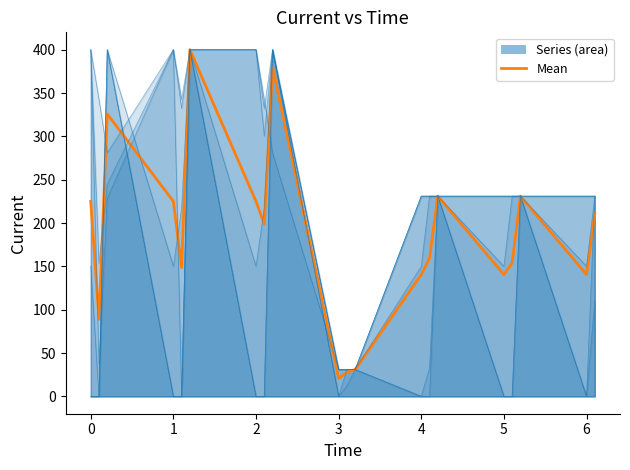

What is the minimum value shown in the chart?

20.7